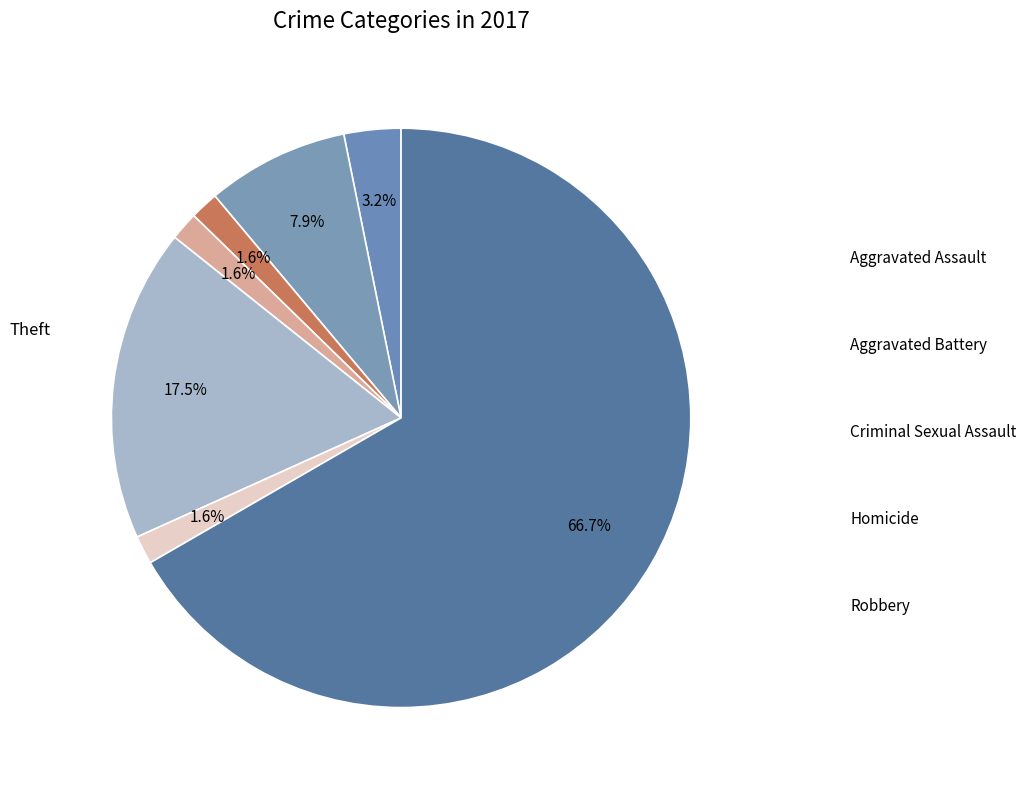

How many segments does this pie chart have?

7